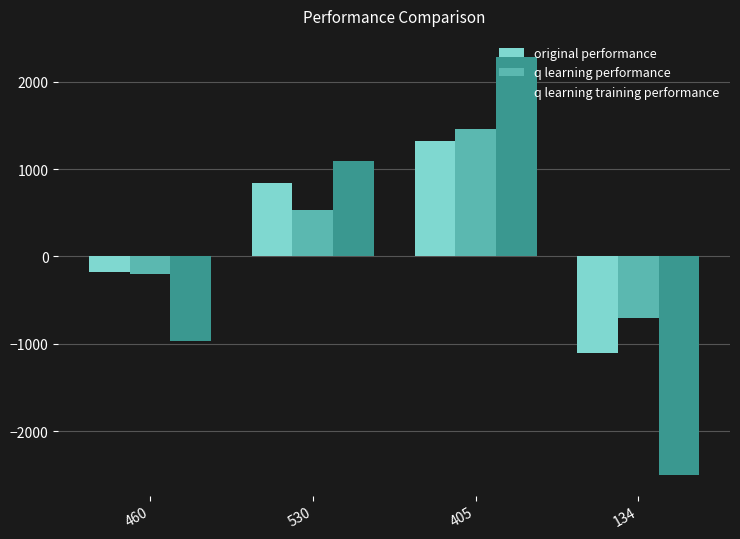

Is the value of q learning performance at 530 greater than the value of q learning training performance at 460?

Yes